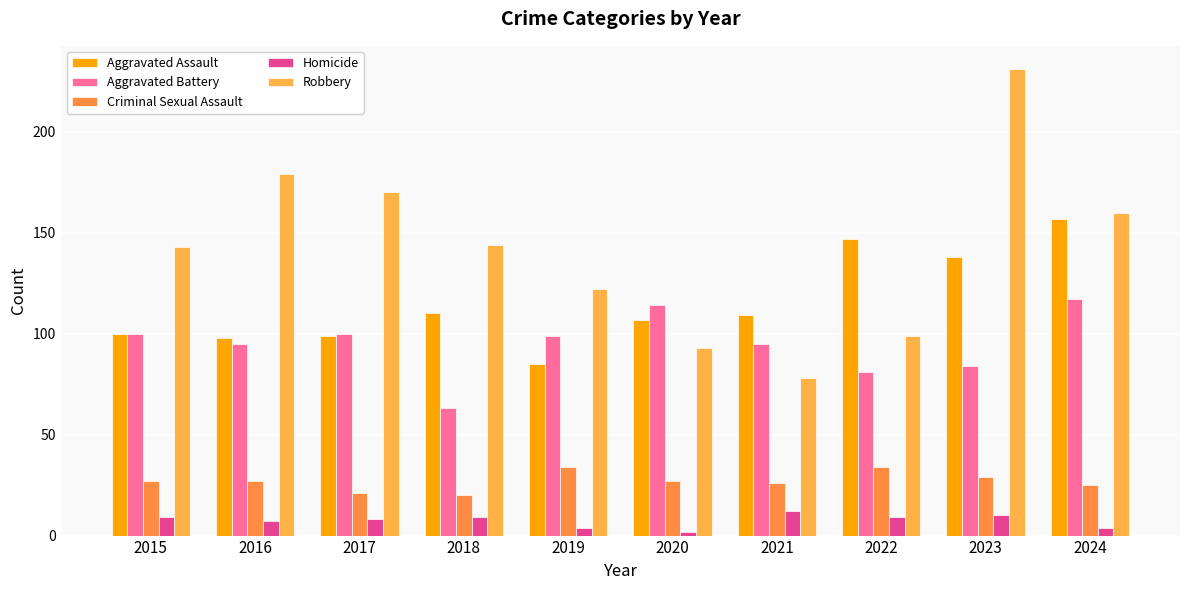

Where does the Homicide series first go above 9?

2021